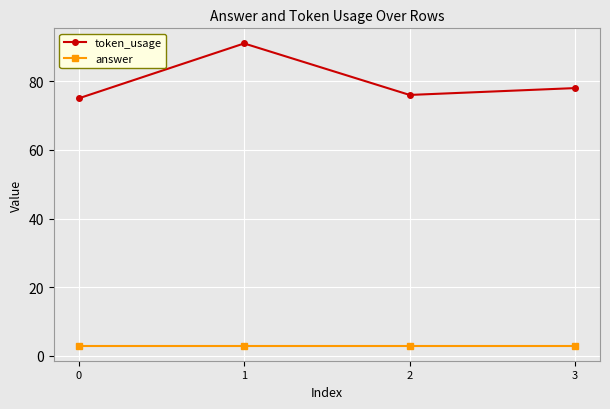

Reading left to right, what are all the values shown in this chart?

token_usage: 0=75	1=91	2=76	3=78
answer: 0=3	1=3	2=3	3=3